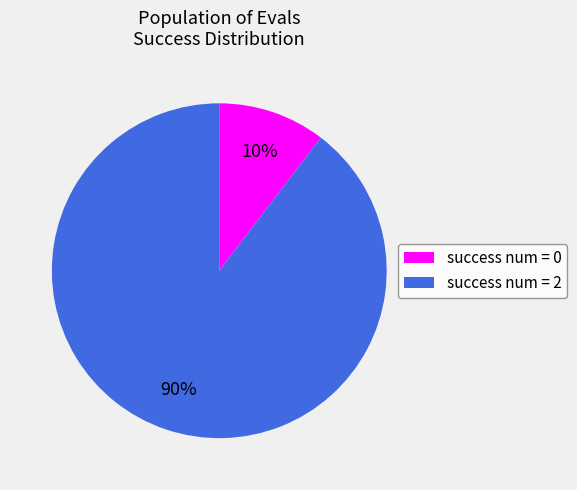

Count the number of slices in the pie.

2